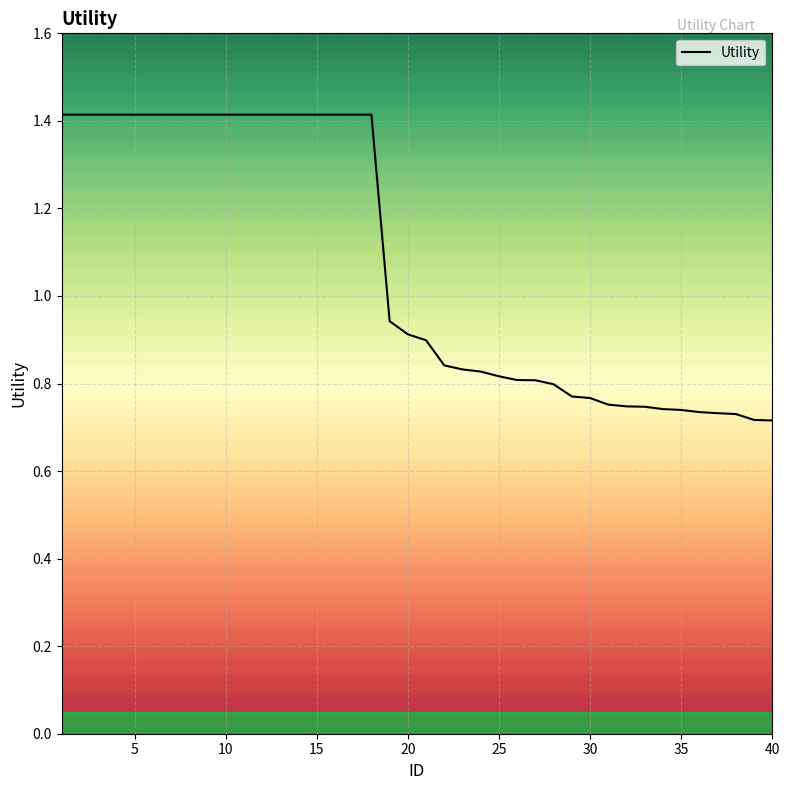

What is the sum of all values?

42.8